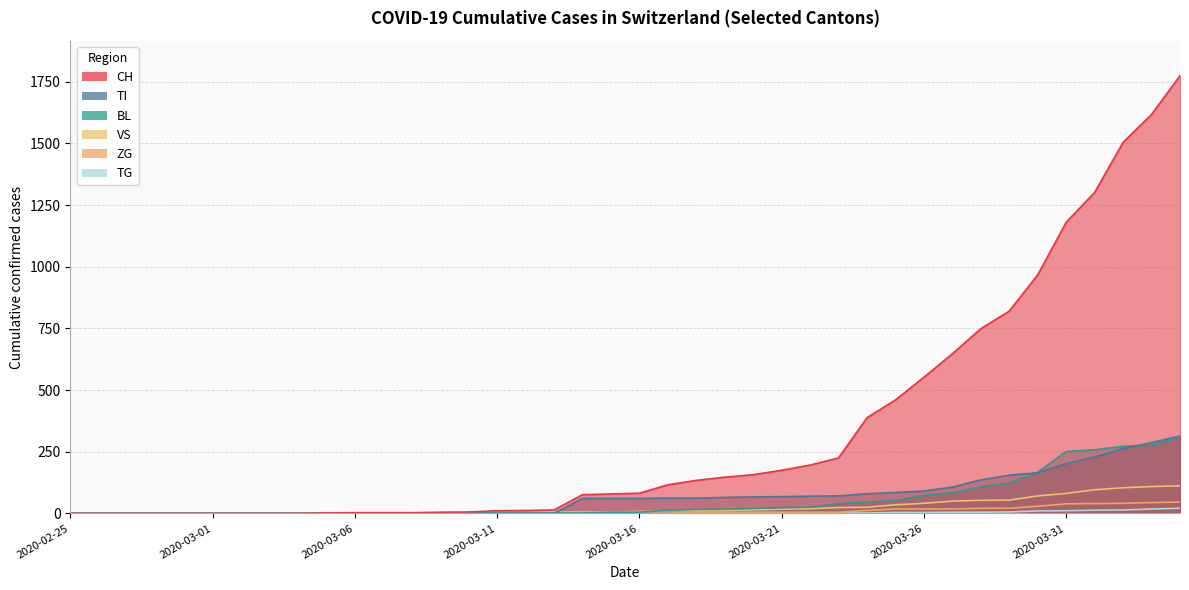

Which series changed the most between 2020-02-28 and 2020-03-11?

CH